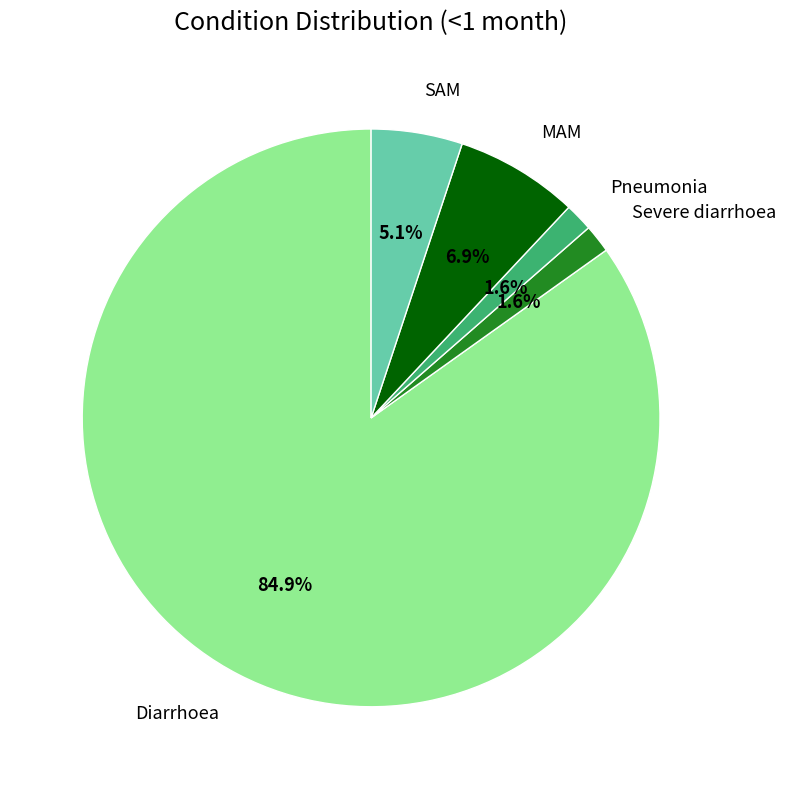

True or false: SAM accounts for 1% of the total.

False